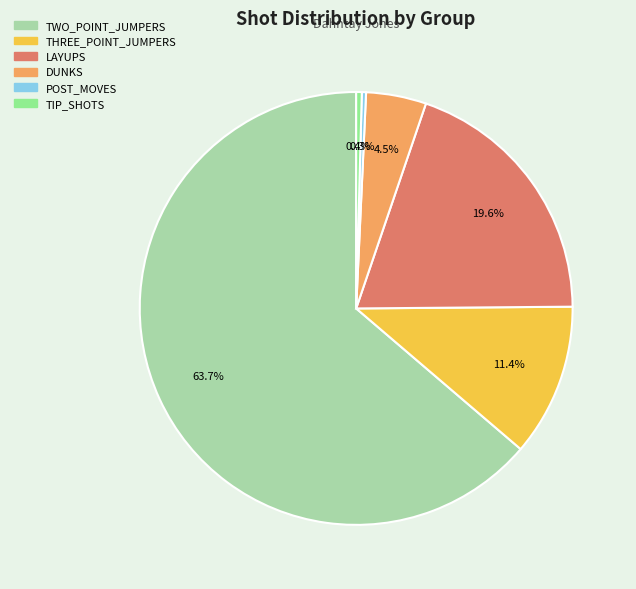

What is the ratio of the value at THREE_POINT_JUMPERS to the value at LAYUPS?

0.6